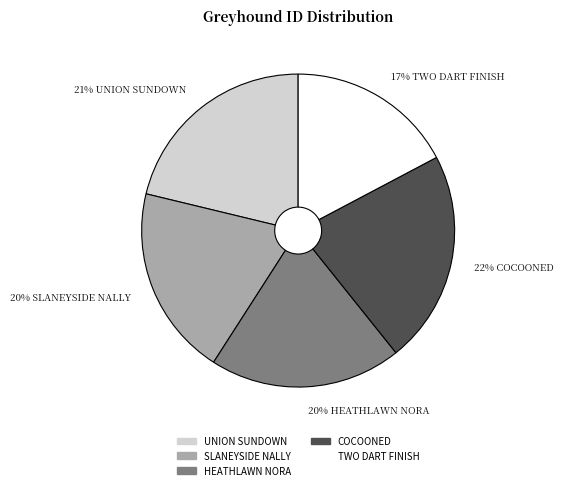

What percentage is the 17% TWO DART FINISH slice, to the nearest percent?

17%